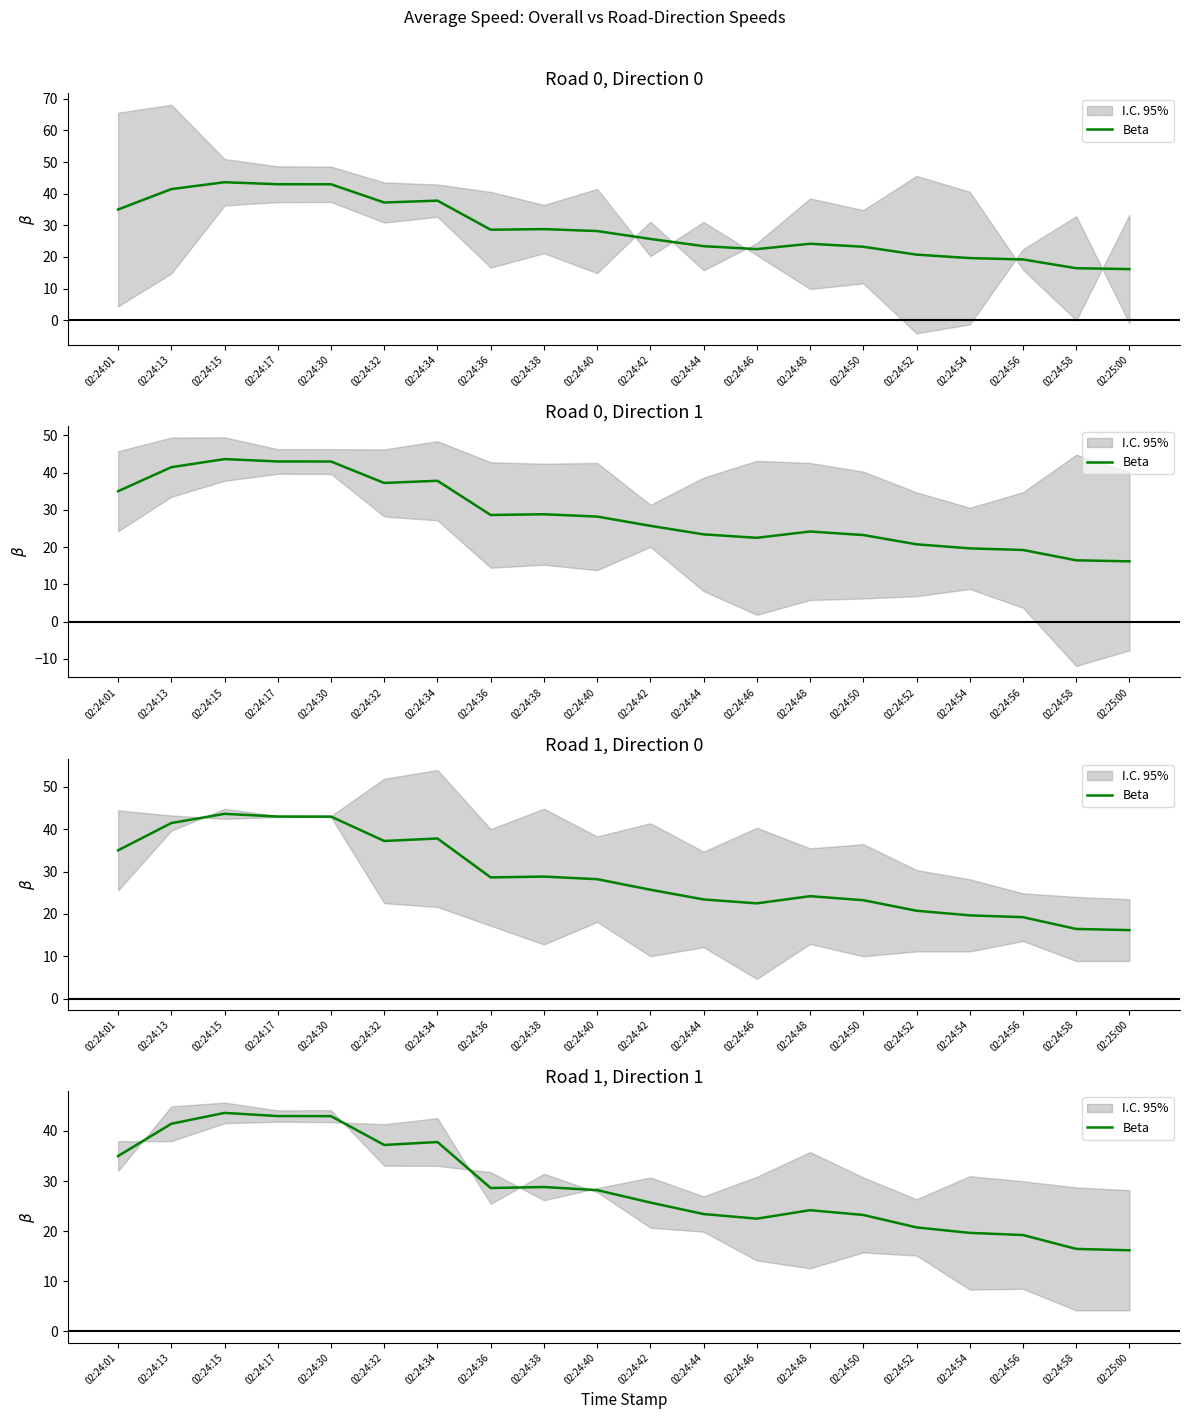

Does the chart have visible grid lines?

No